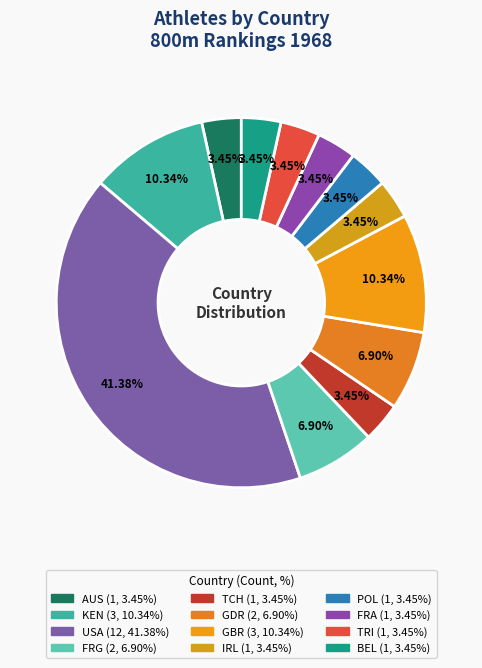

The FRG slice represents 21% of the pie. True or false?

False